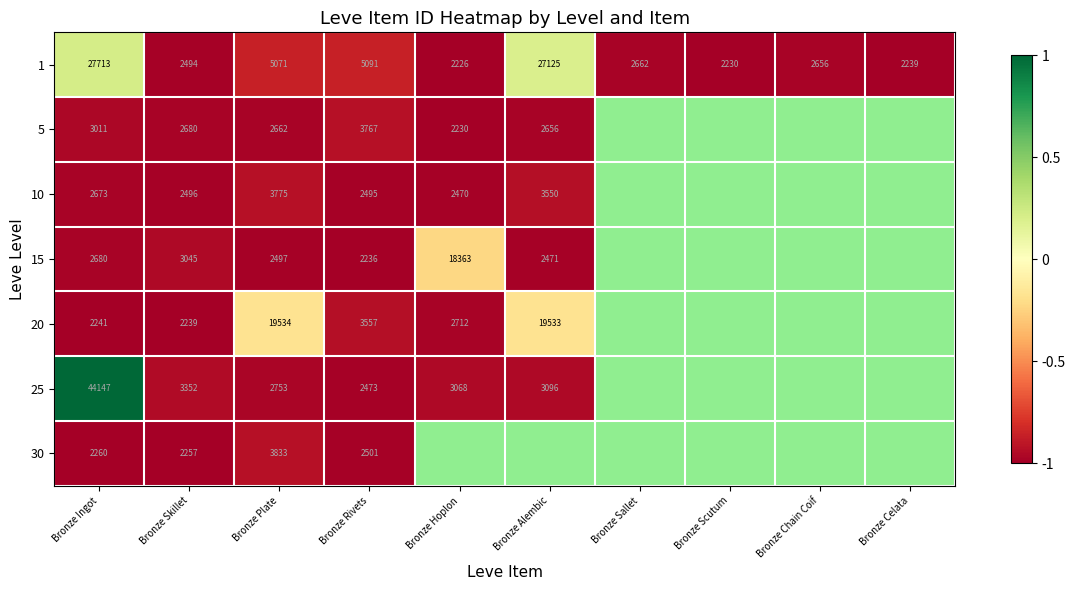

Is the value of 5 at Bronze Rivets greater than the value of 1 at Bronze Hoplon?

Yes